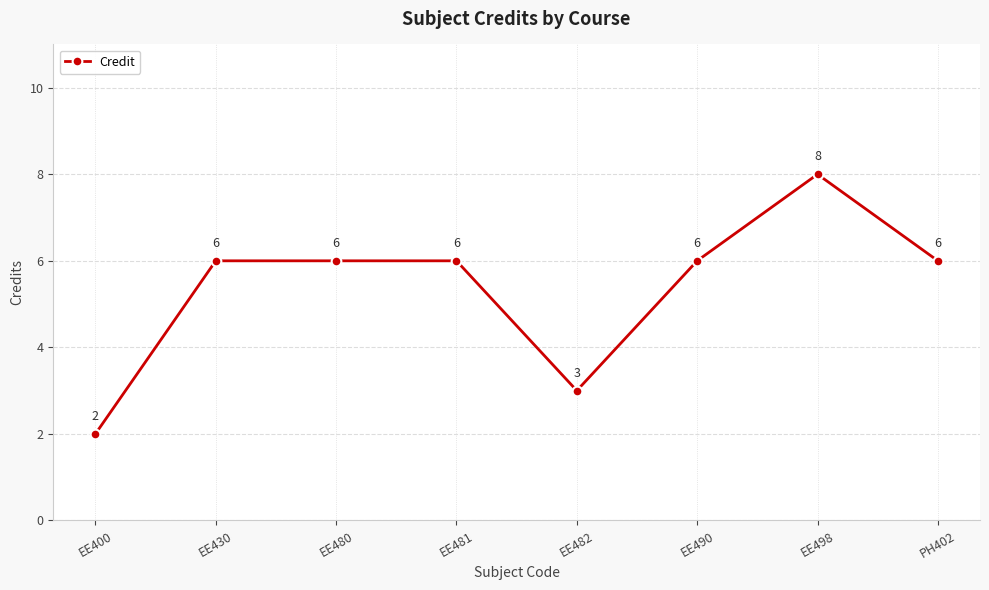

Read the value at EE481.

6